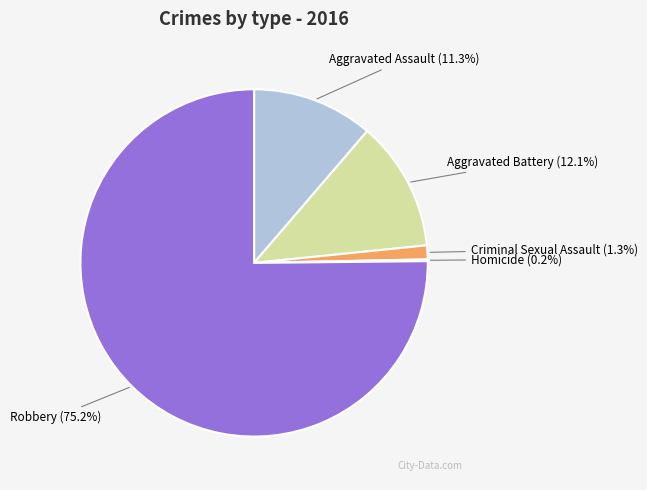

Between Criminal Sexual Assault and Aggravated Assault, which is larger?

Aggravated Assault